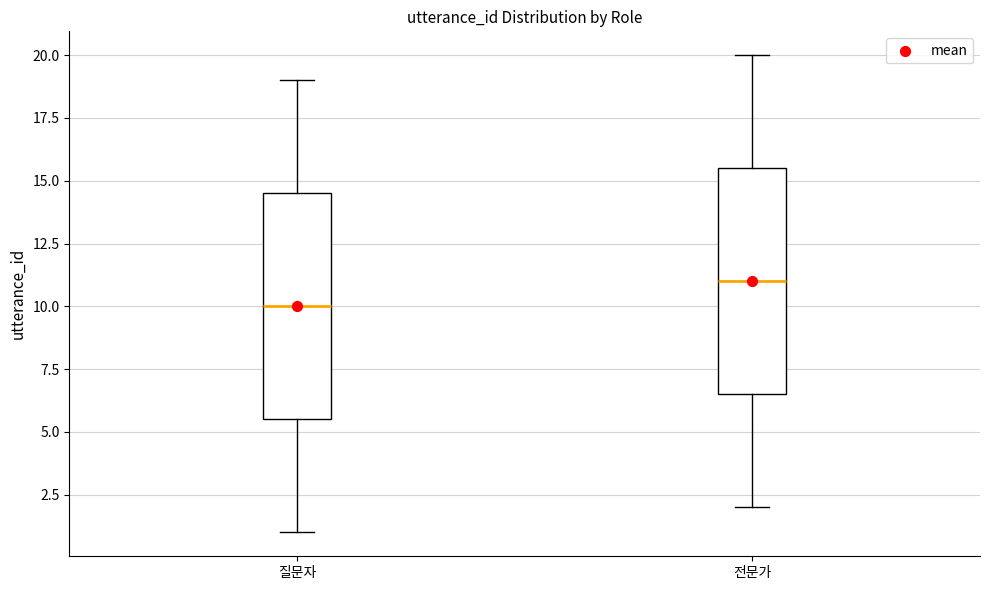

Reading left to right, read every box against the y-axis: the position of its median line, the range the box covers, and the ends of its whiskers. The values are not printed on the chart, so give them approximately, as read against the axis.

질문자: median 10.0, box 5.5 to 14.5, whiskers 1.0 to 19.0
전문가: median 11.0, box 6.5 to 15.5, whiskers 2.0 to 20.0